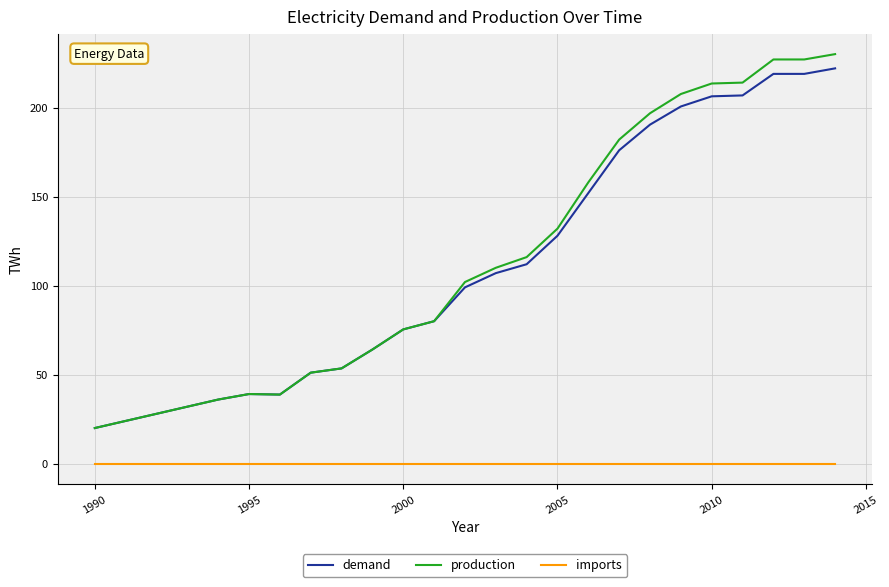

What is the maximum value shown in the chart?

230.0